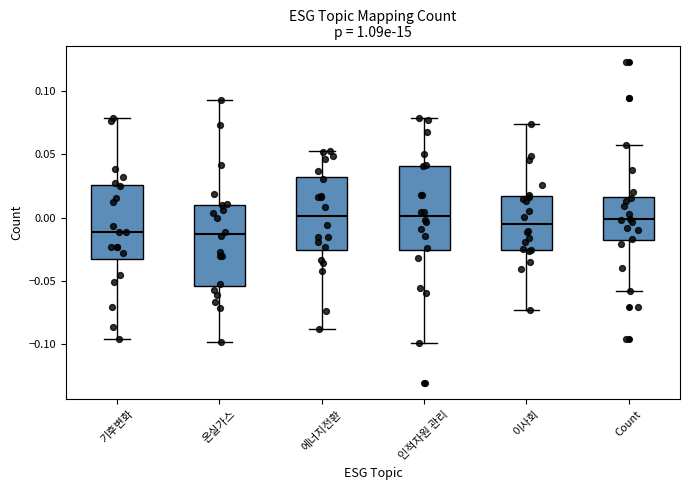

Where does the upper whisker of the box for 온실가스 end on the y-axis? The values are not printed on the chart, so give them approximately, as read against the axis.

0.095